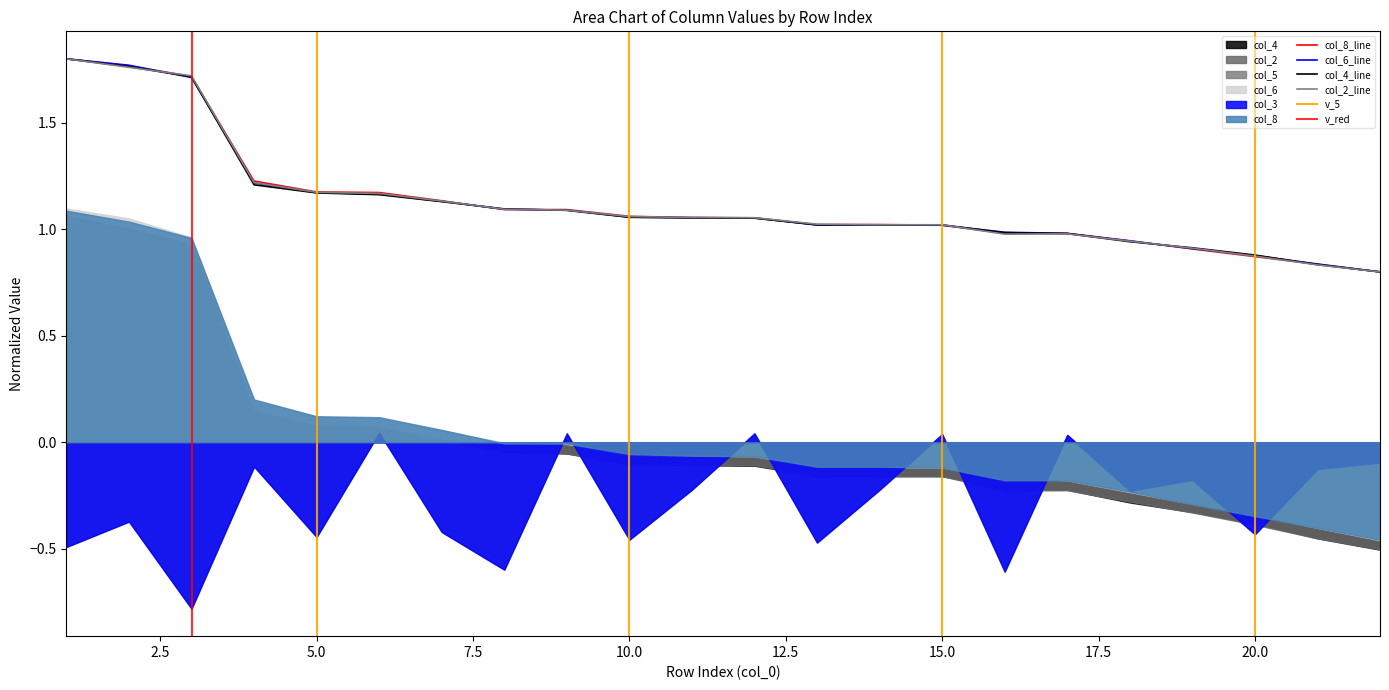

Between which two adjacent categories do col_8 and col_4 first intersect?

7 and 8